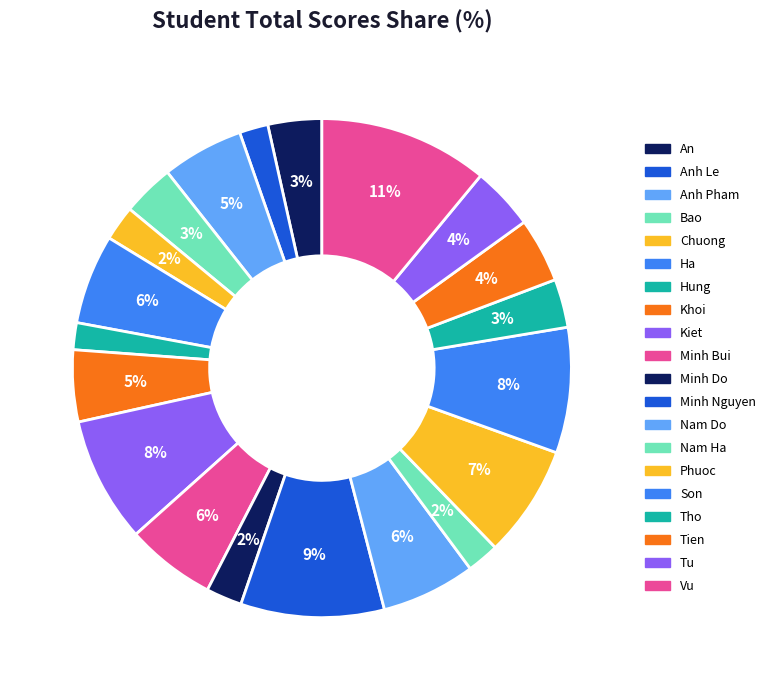

Rank the categories by value from highest to lowest.

Vu, Minh Nguyen, Kiet, Son, Phuoc, Nam Do, Ha, Minh Bui, Anh Pham, Khoi, Tien, Tu, An, Bao, Tho, Minh Do, Chuong, Nam Ha, Anh Le, Hung